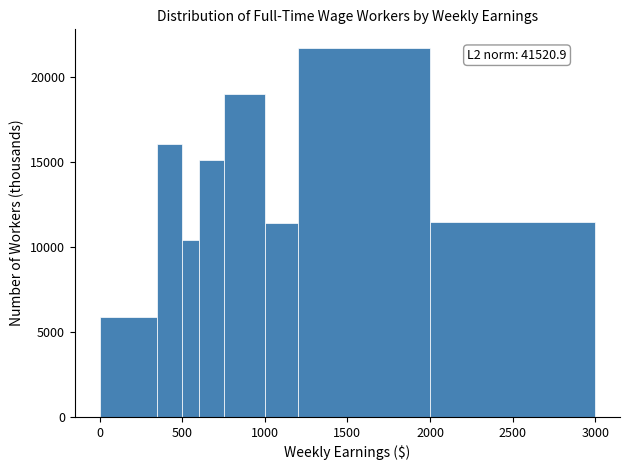

Read against the x-axis, roughly where is the centre of the tallest bar?

1600